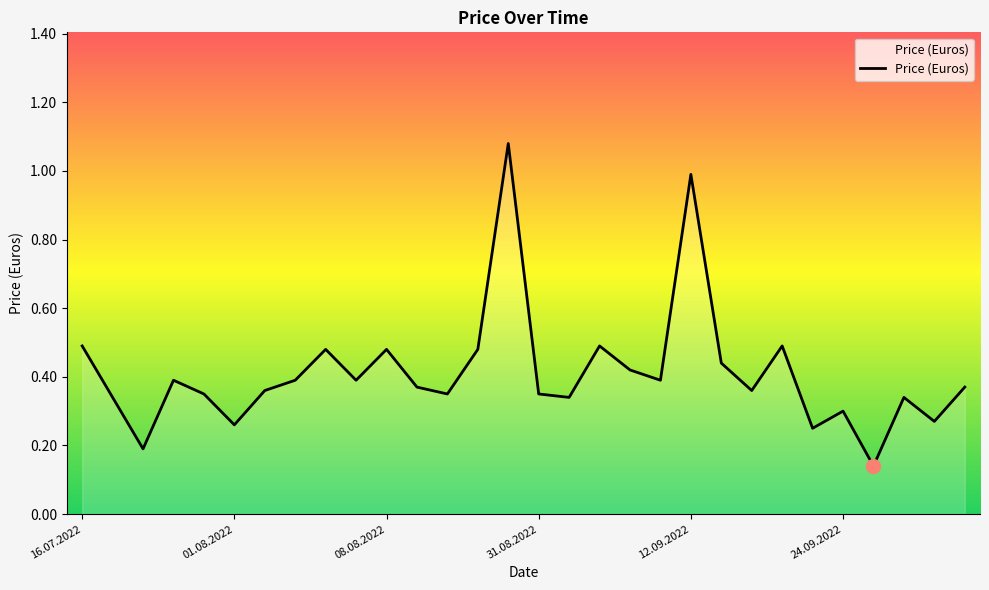

What is the difference between the maximum and minimum values?

0.9